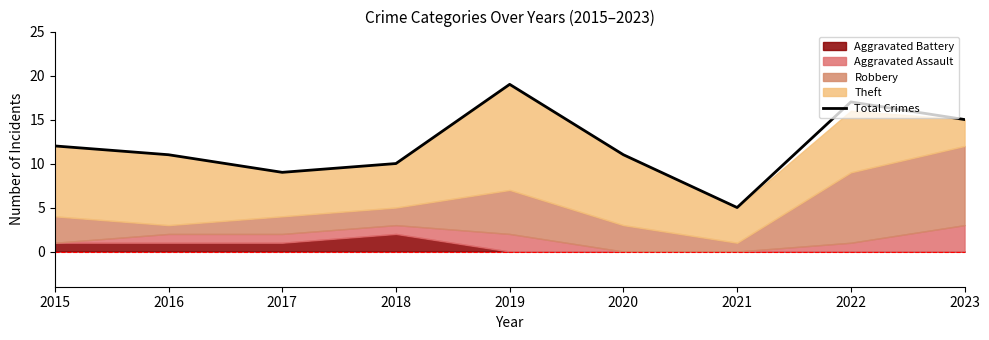

Reading left to right, list all the values displayed in this chart.

2015=12	2016=11	2017=9	2018=10	2019=19	2020=11	2021=5	2022=17	2023=15